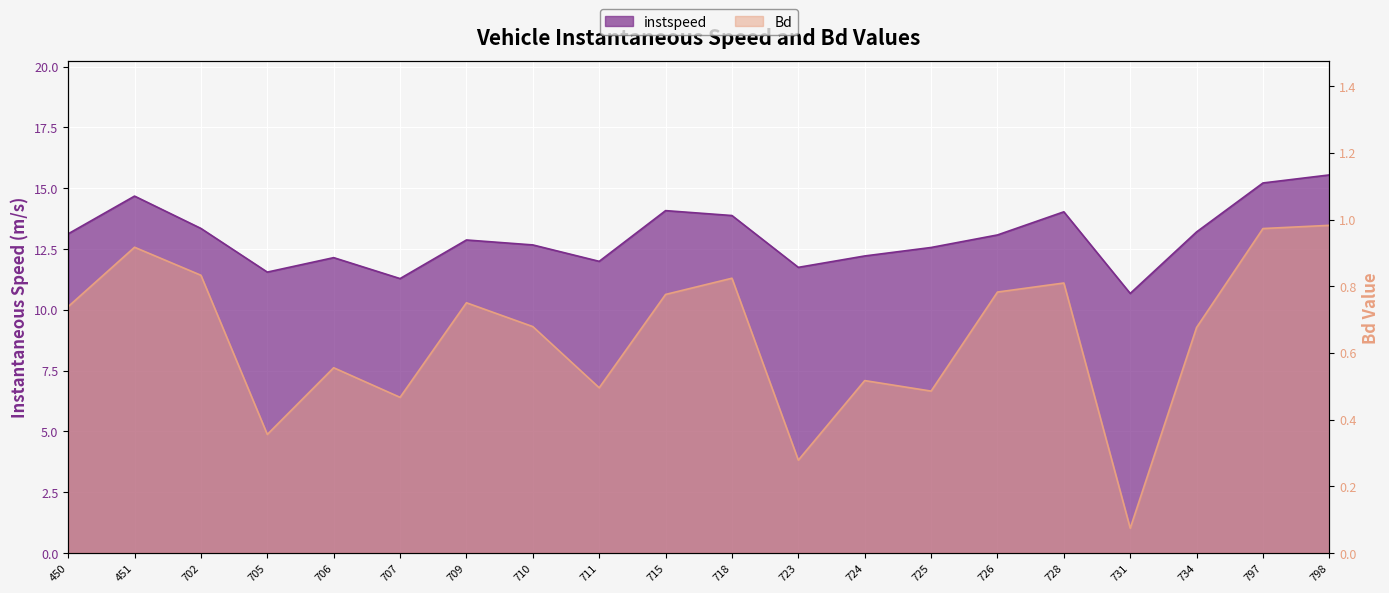

Which category has the highest value across all series?

798